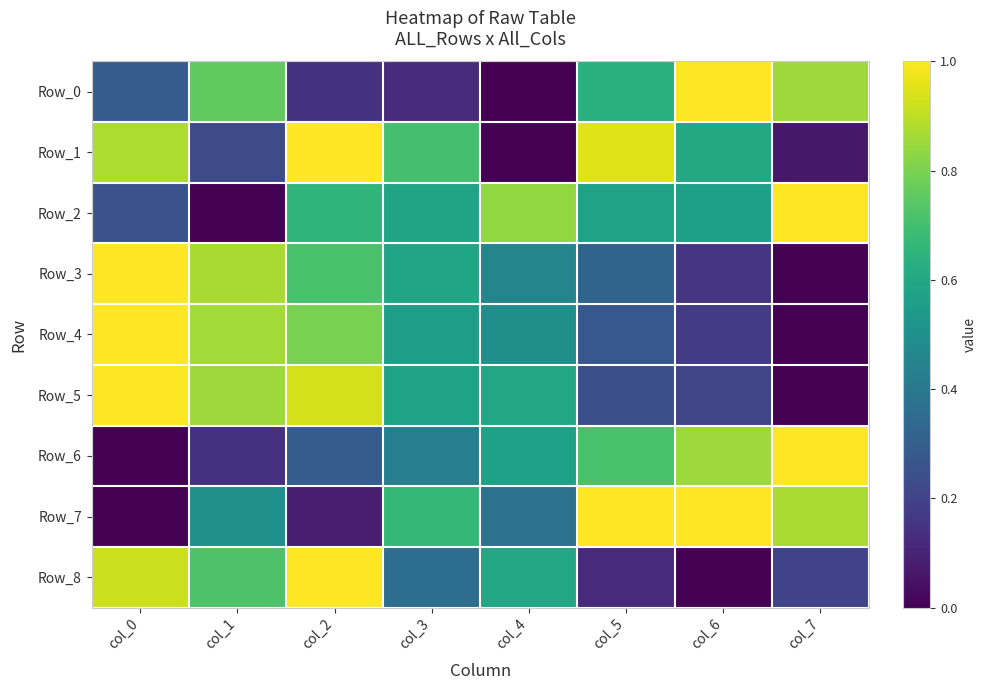

At which category is the sum across all series the highest?

col_2